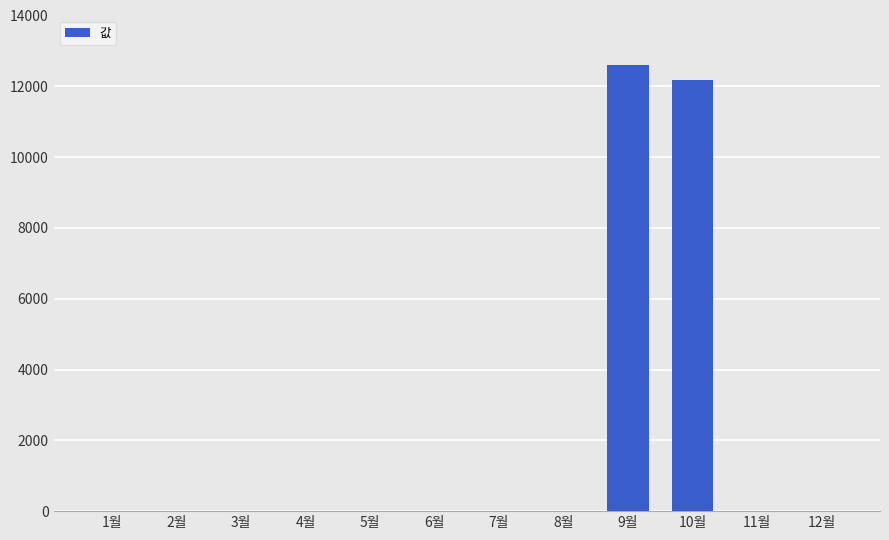

Reading left to right, list all the values displayed in this chart.

1월=0	2월=0	3월=0	4월=0	5월=0	6월=0	7월=0	8월=0	9월=12610	10월=12180	11월=0	12월=0